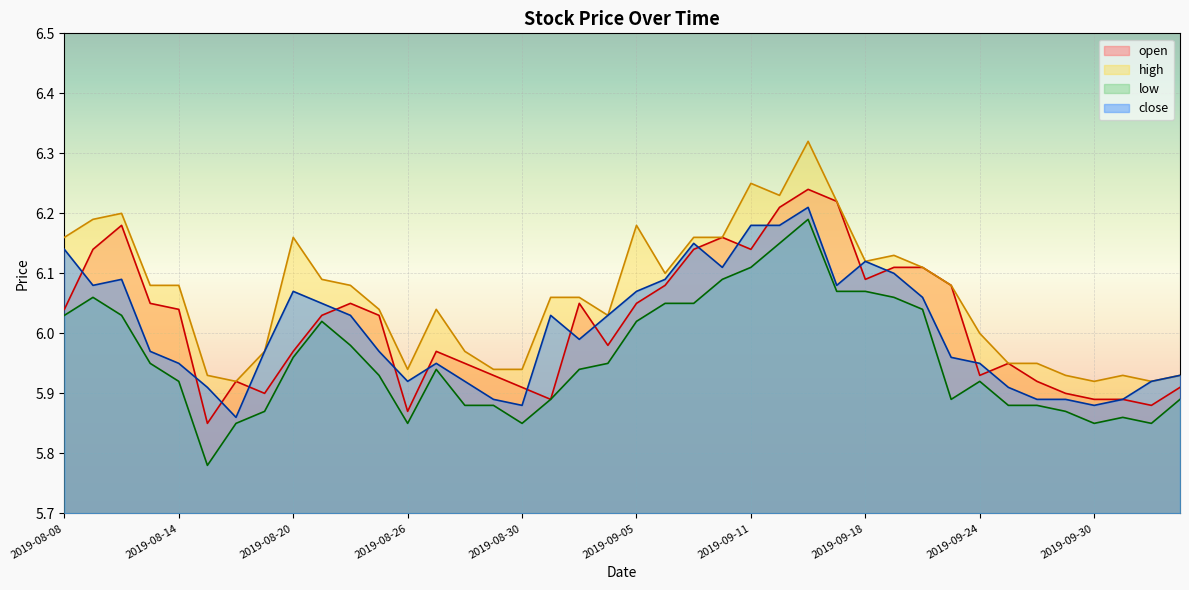

True or false: open has more than 2 interior local peaks.

True